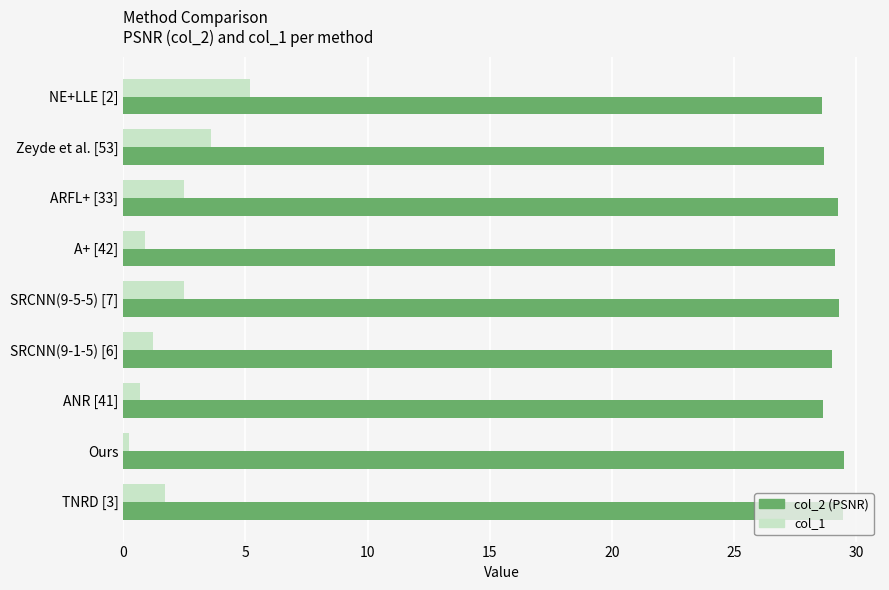

List the series in order of their overall mean, lowest first.

col_1, col_2 (PSNR)